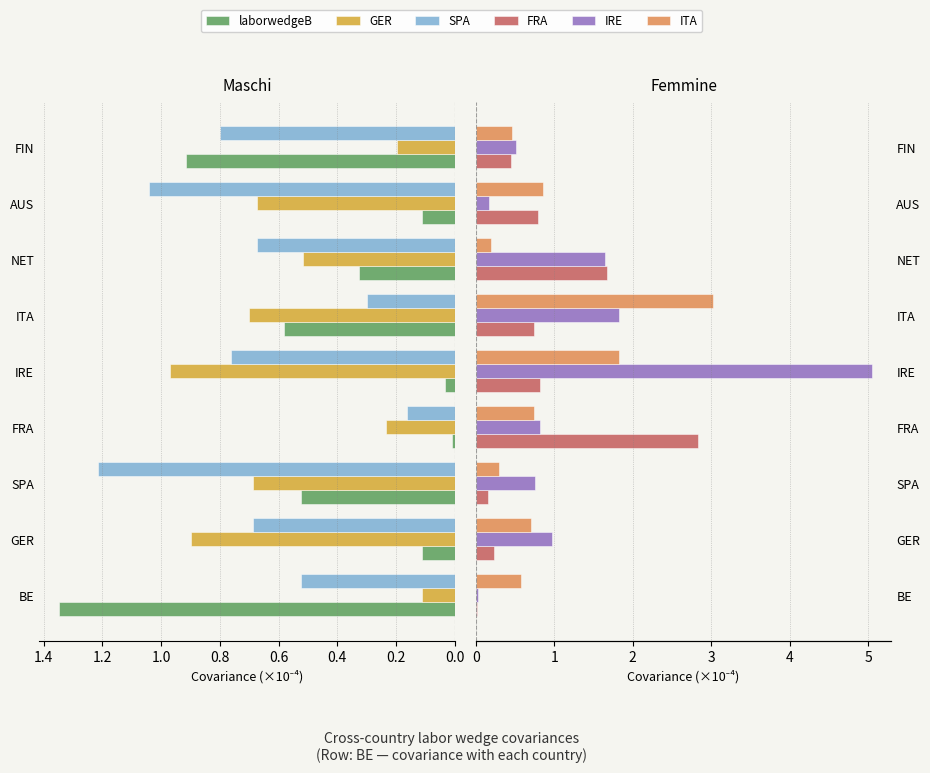

What is the difference between the maximum and second lowest values in the GER series?

0.8